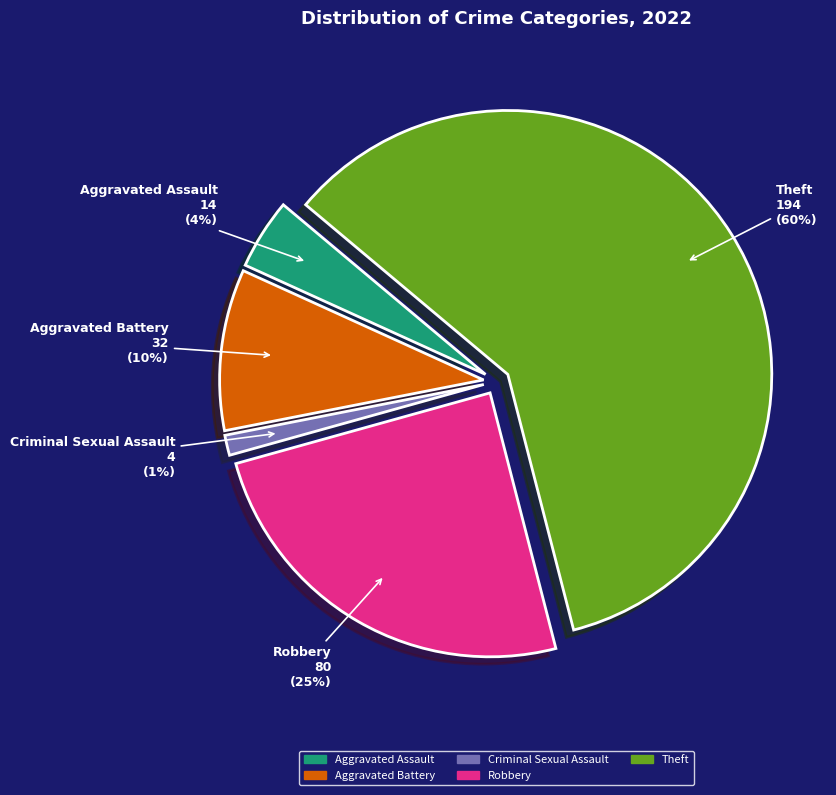

How many slices are in this pie chart?

5